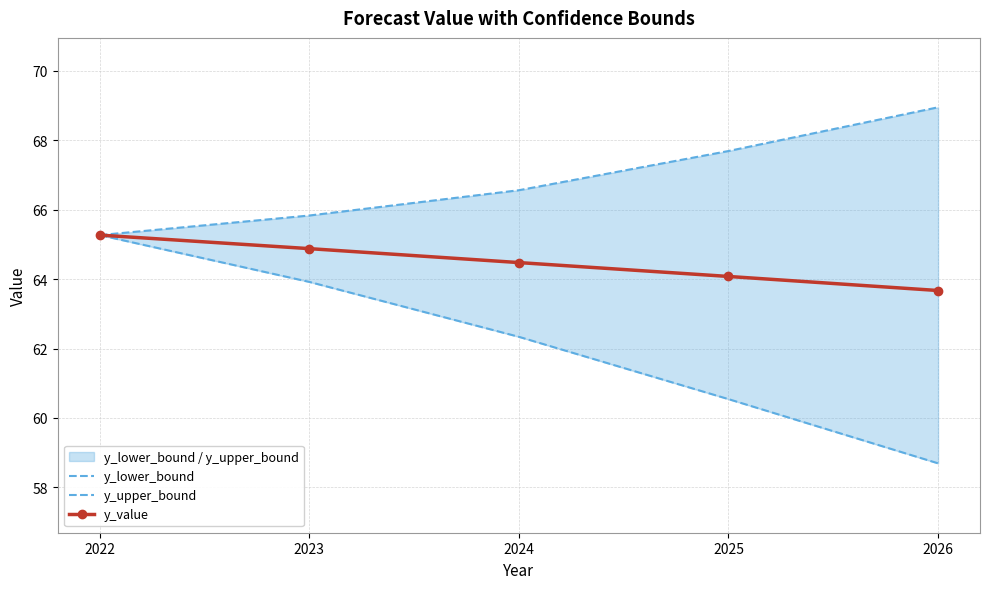

True or false: y_value and y_lower_bound cross at least once.

True